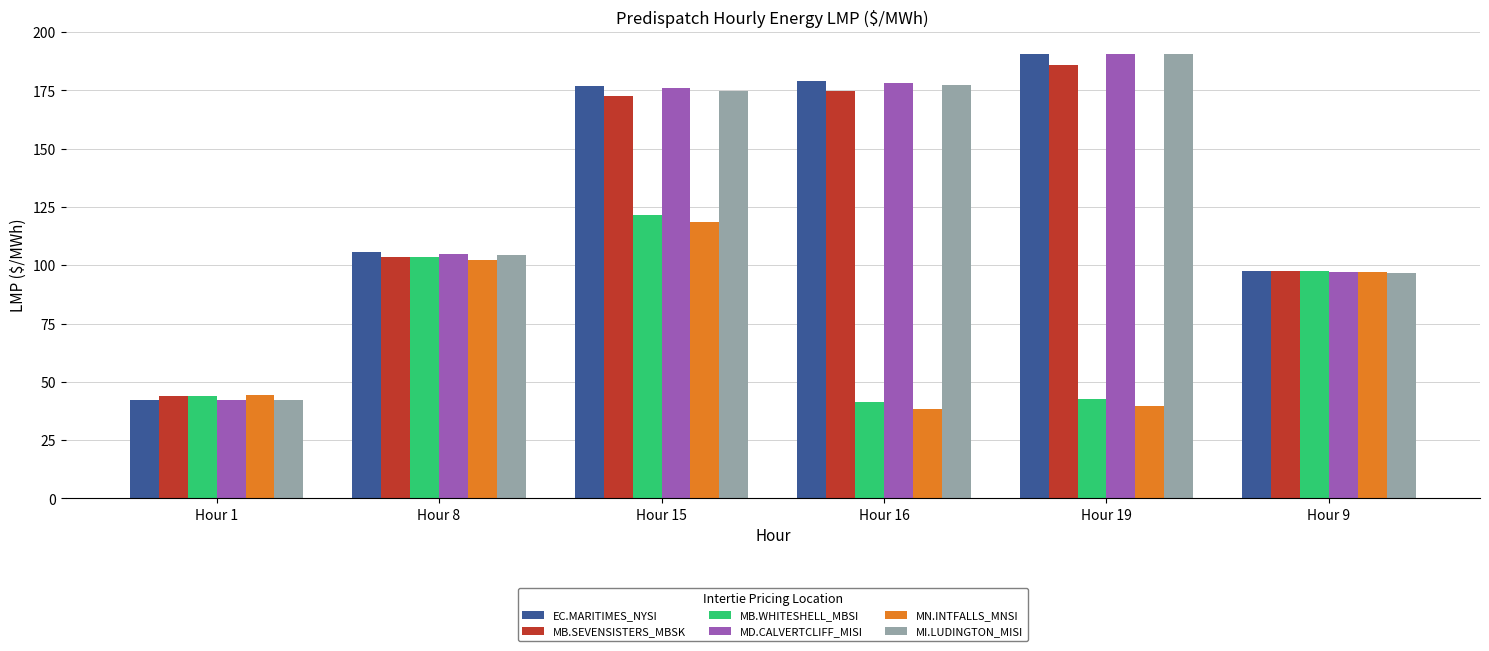

What is the average value of the MB.SEVENSISTERS_MBSK series?

129.7